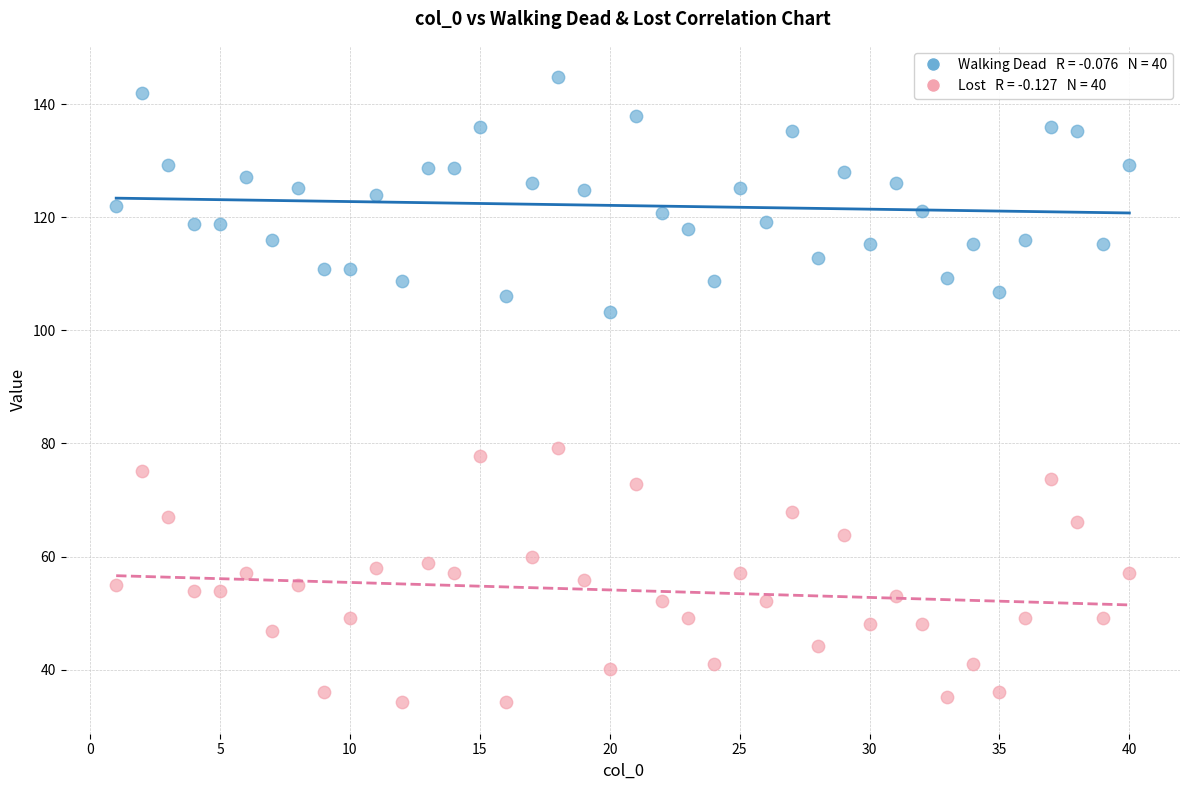

Across all data points, what is the range of X values (max minus min)?

39.0